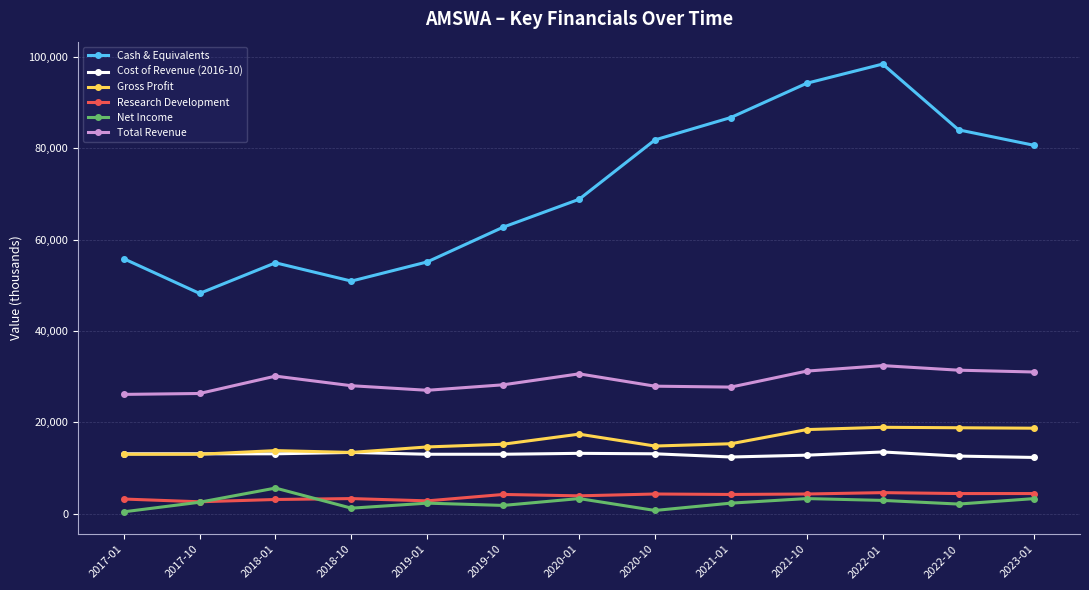

What is the maximum value shown in the chart?

98400